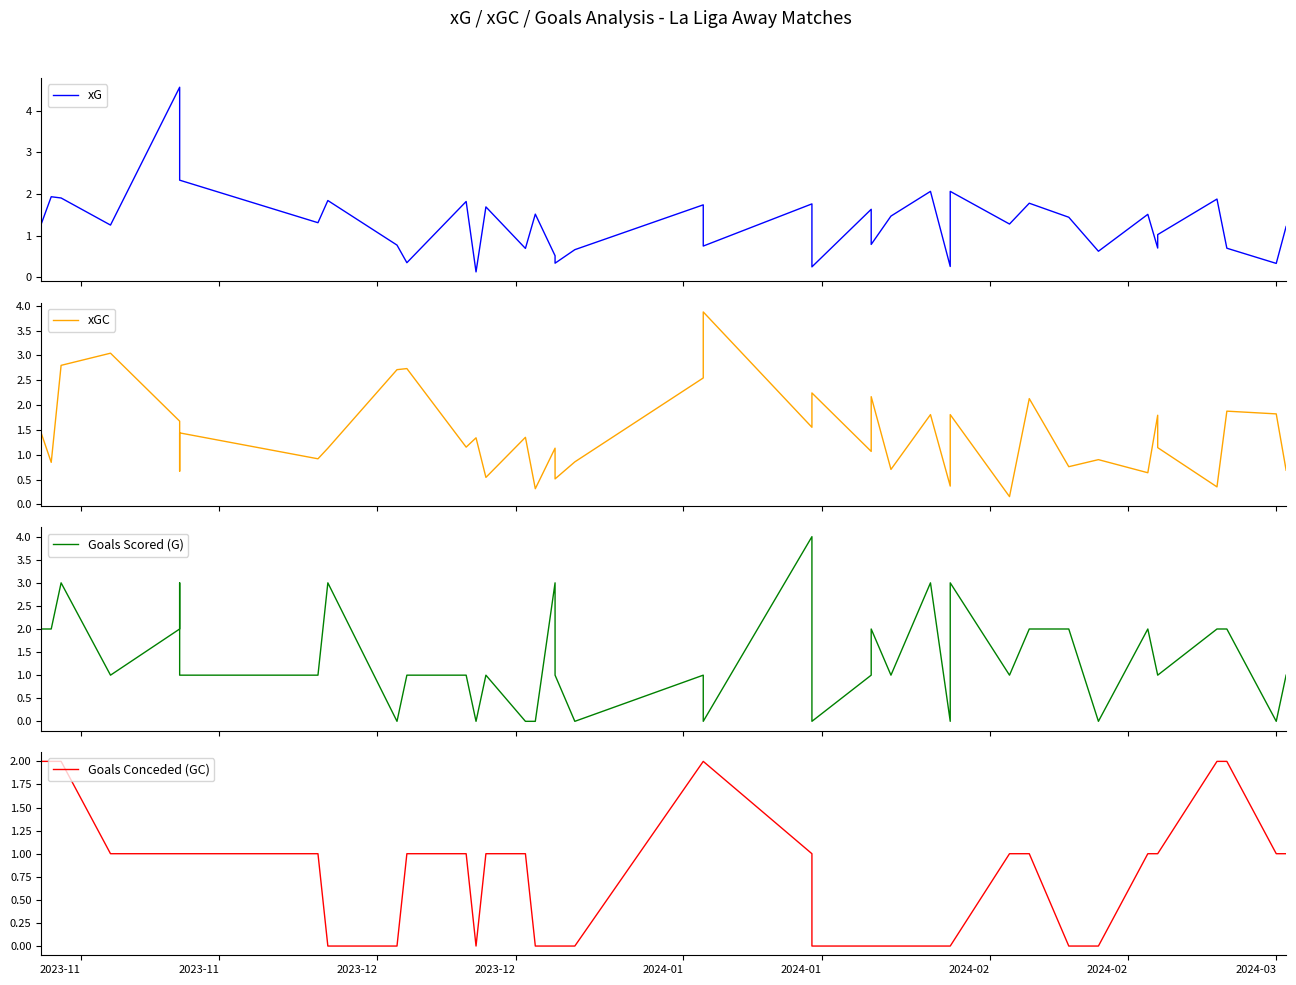

What is the value of the xG point at the 15th from the left?

0.7